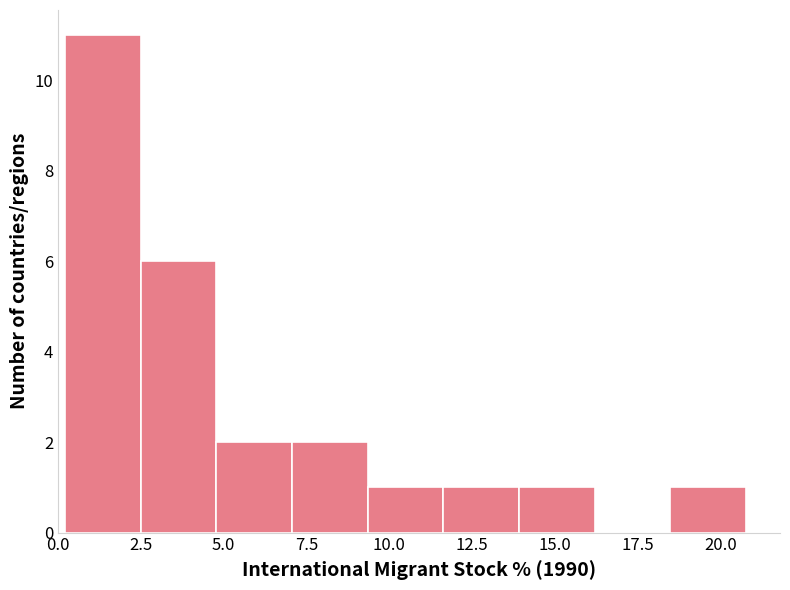

How tall is the bar that spans 14.0 to 16.0 on the x-axis? Neither the bar edges nor the heights are printed on the chart, so give them approximately, as read against the axes.

1